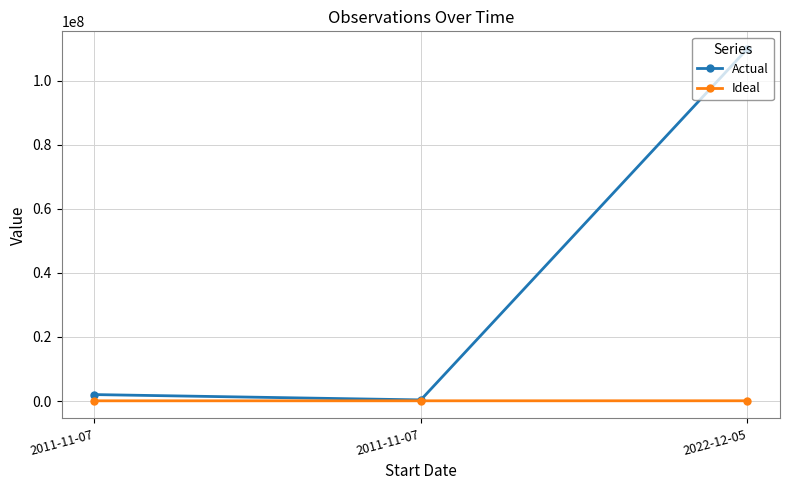

How many series are shown in this chart?

2